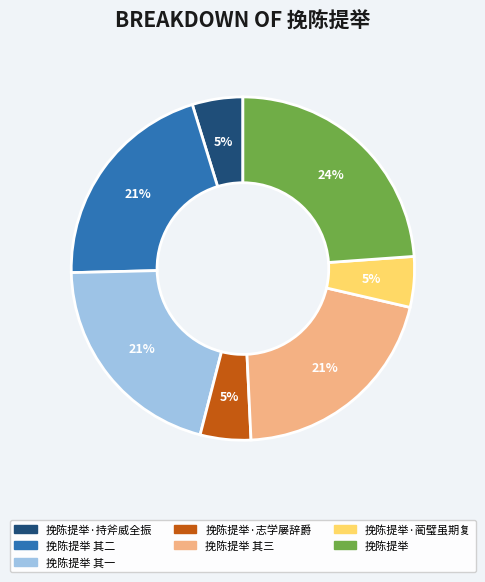

What is the largest slice in the pie chart?

挽陈提举